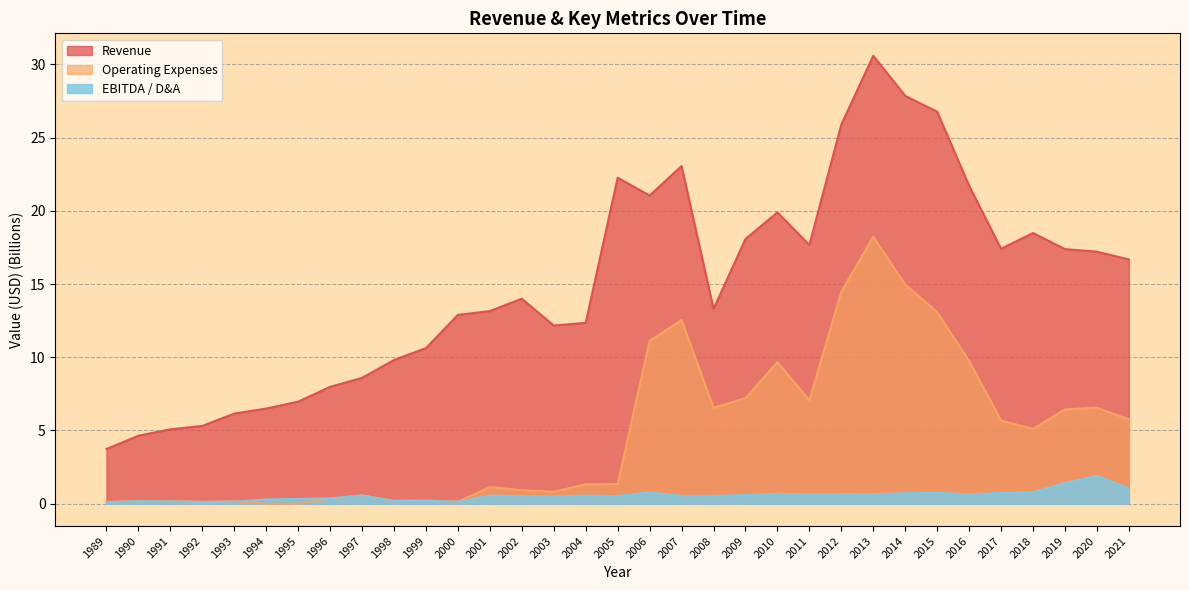

How many interior local peaks does the EBITDA series have?

10